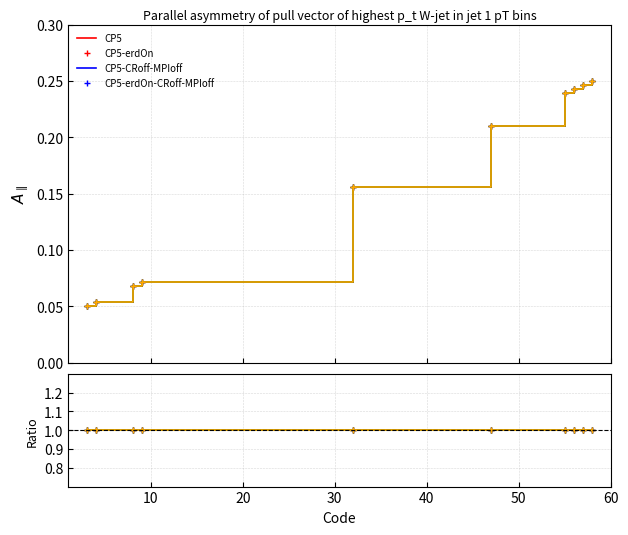

Which series has the largest total across all categories?

CP5